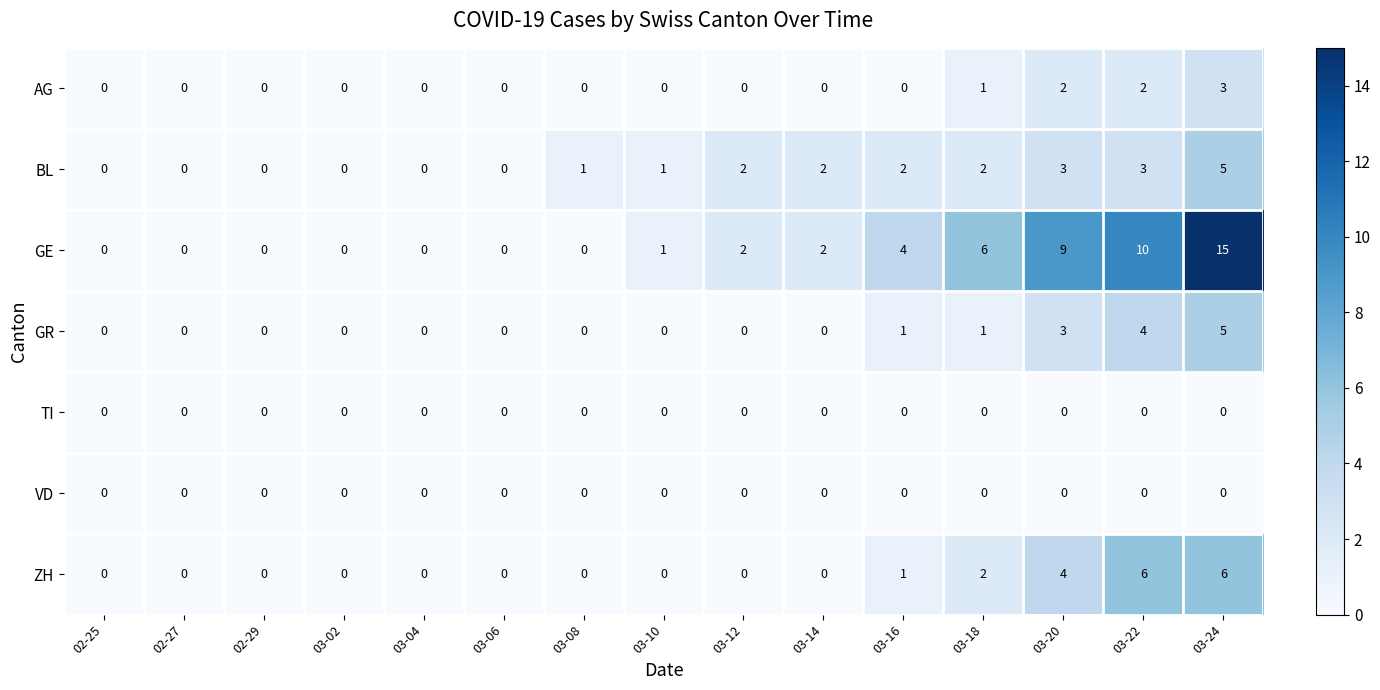

What value does the BL series have at 03-22?

3